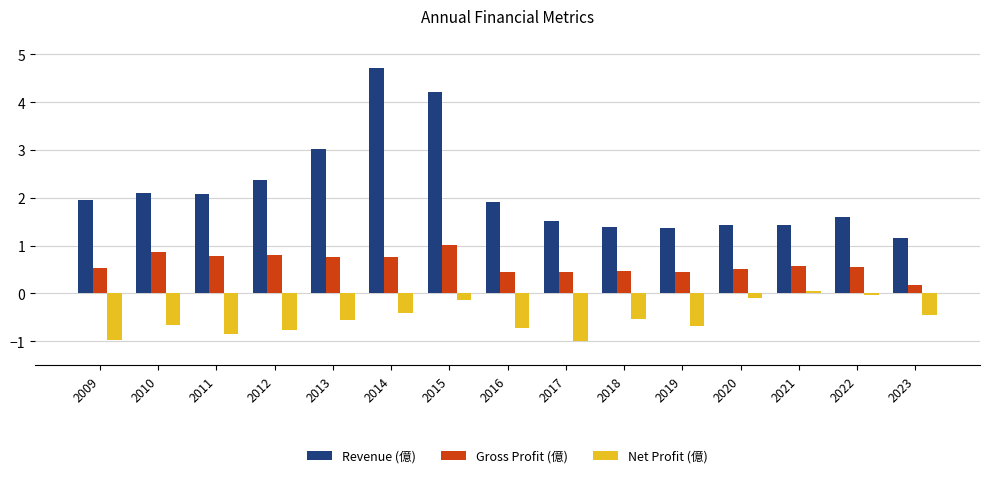

What are all the series names shown in the legend?

Revenue (億), Gross Profit (億), Net Profit (億)